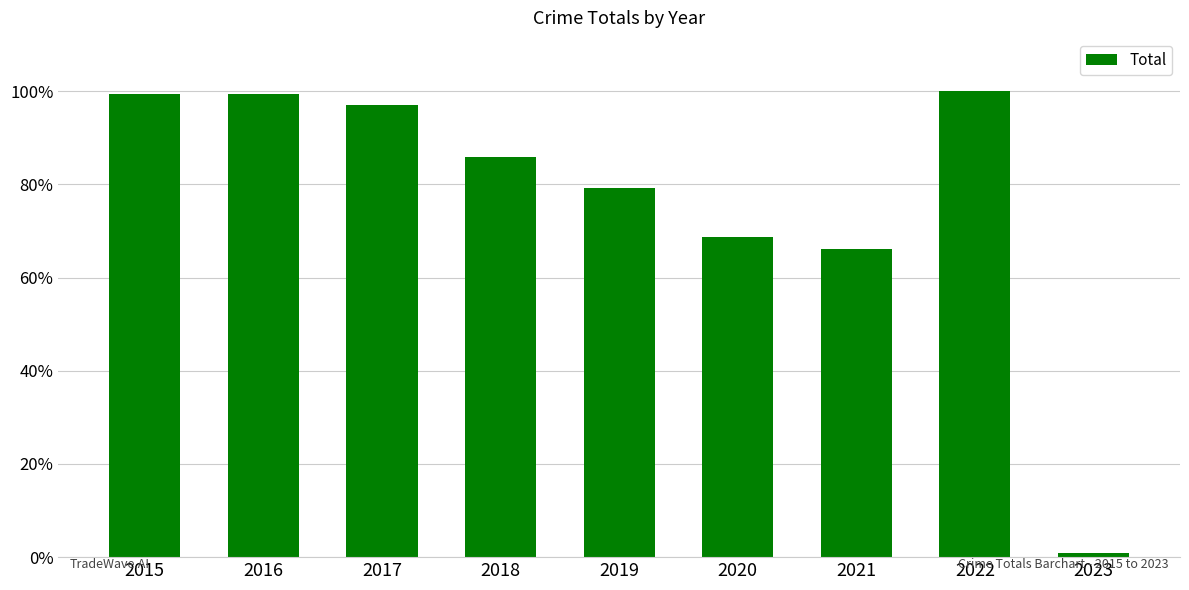

List the labels in order of value, smallest first.

2023, 2021, 2020, 2019, 2018, 2017, 2015, 2016, 2022